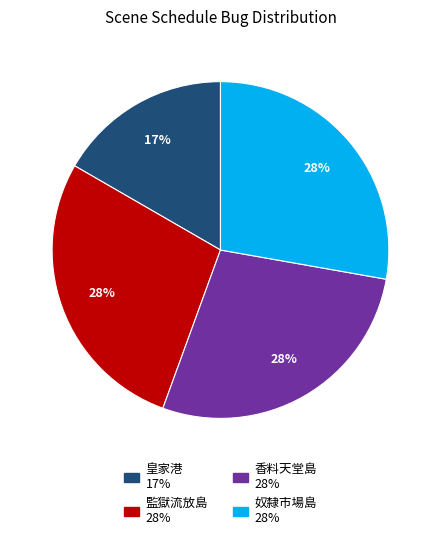

To the nearest percent, what is the difference between the largest and smallest slice percentages?

11%